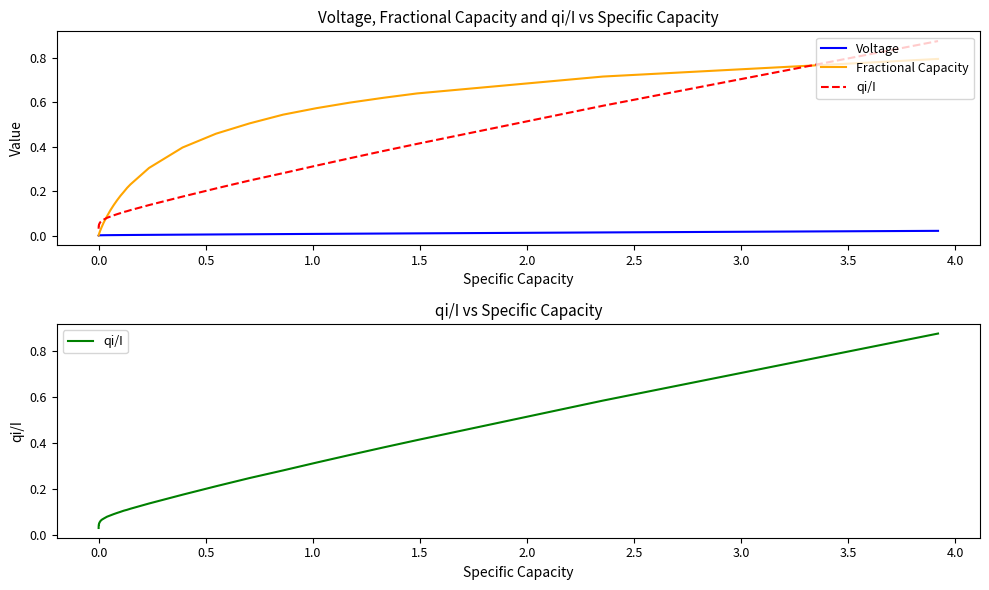

Rank the series by their maximum value, from lowest to highest.

Voltage, Fractional Capacity, qi/I